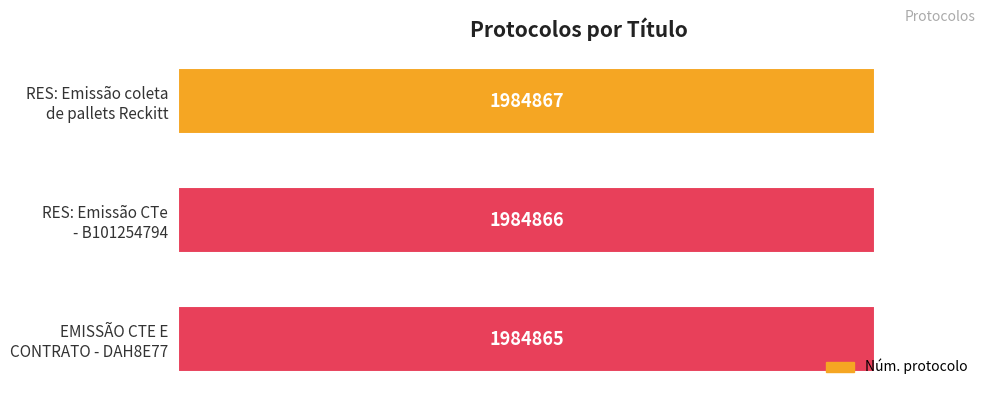

Are the bars horizontal?

Yes